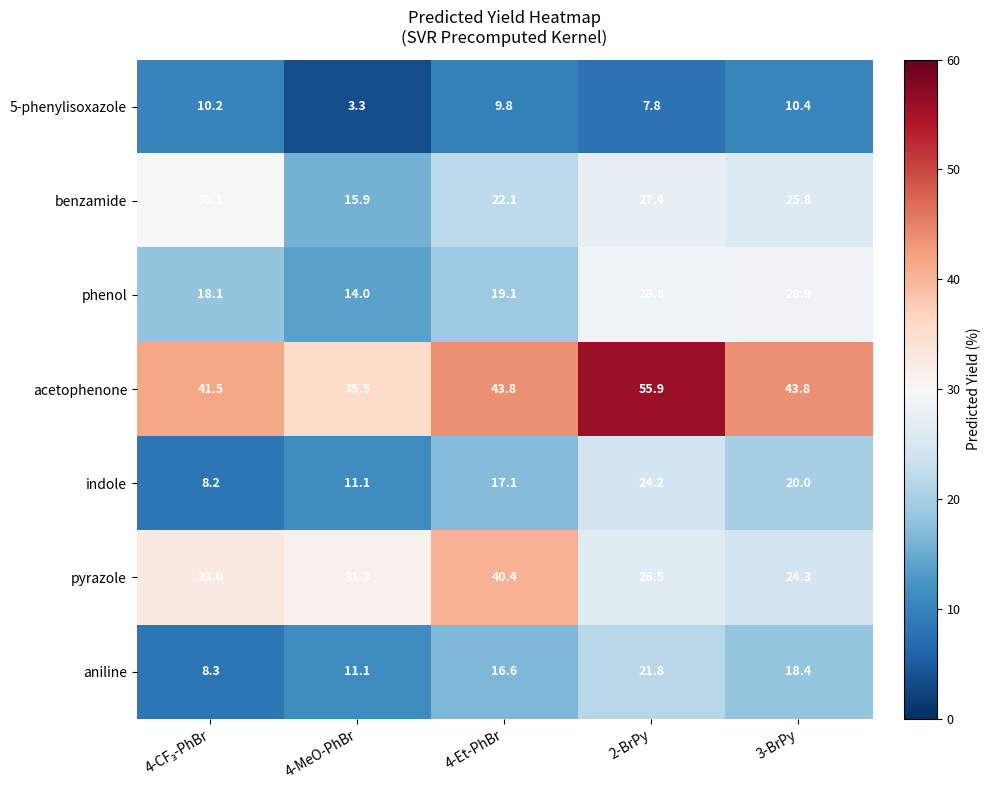

List the series in order of their peak value, highest first.

acetophenone, pyrazole, benzamide, phenol, indole, aniline, 5-phenylisoxazole